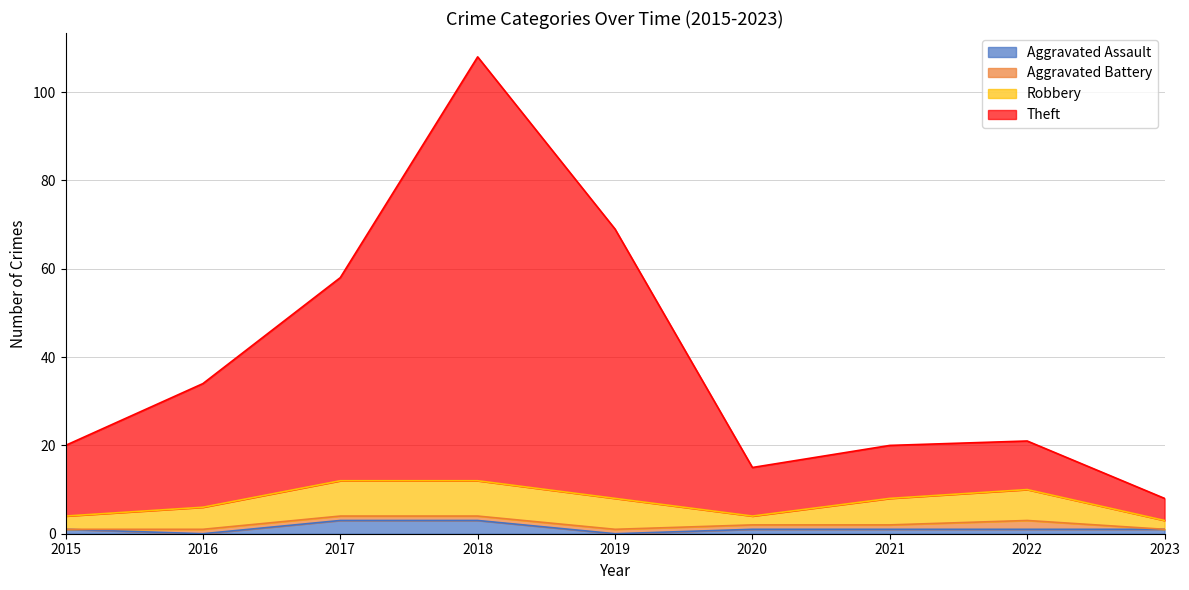

At which category is the sum across all series the highest?

2018